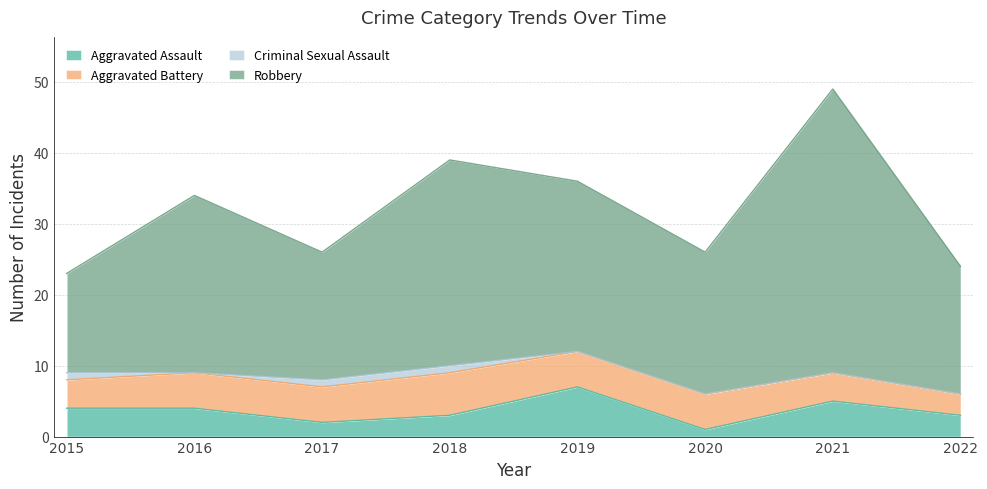

What is the sum of all Aggravated Assault values?

29